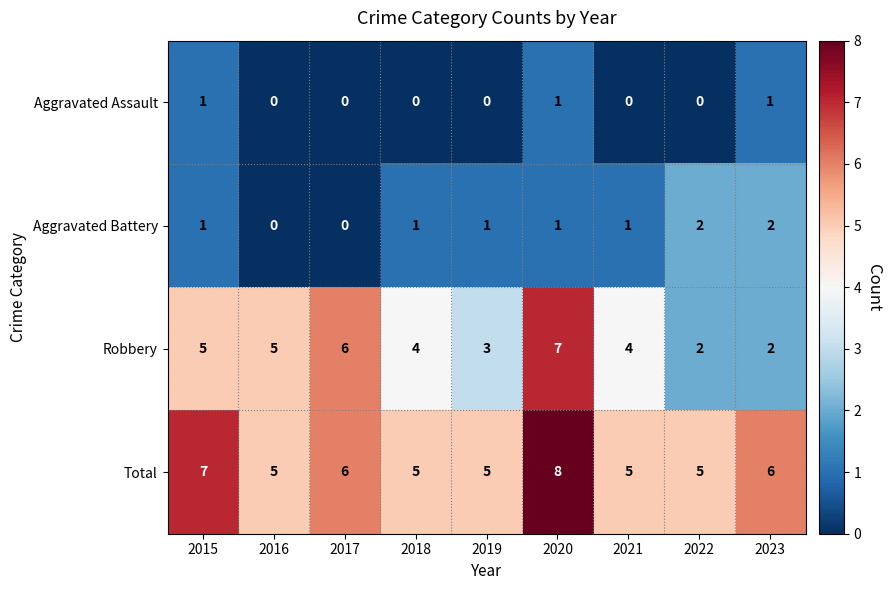

What is the maximum value for Total?

8